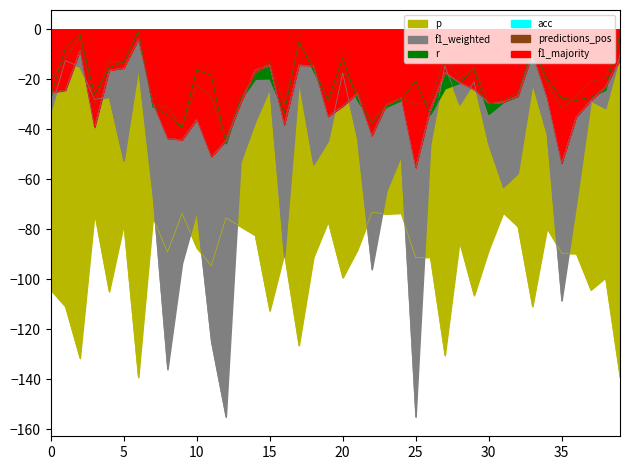

At how many categories does at least one series exceed -87?

40